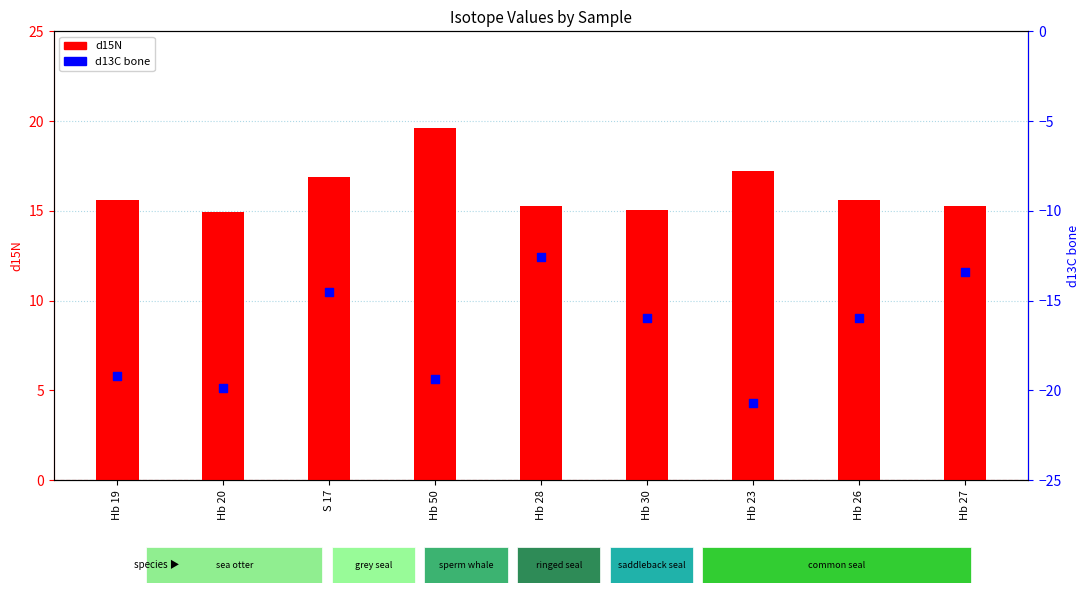

Which series contains the lowest Y value?

d13C bone